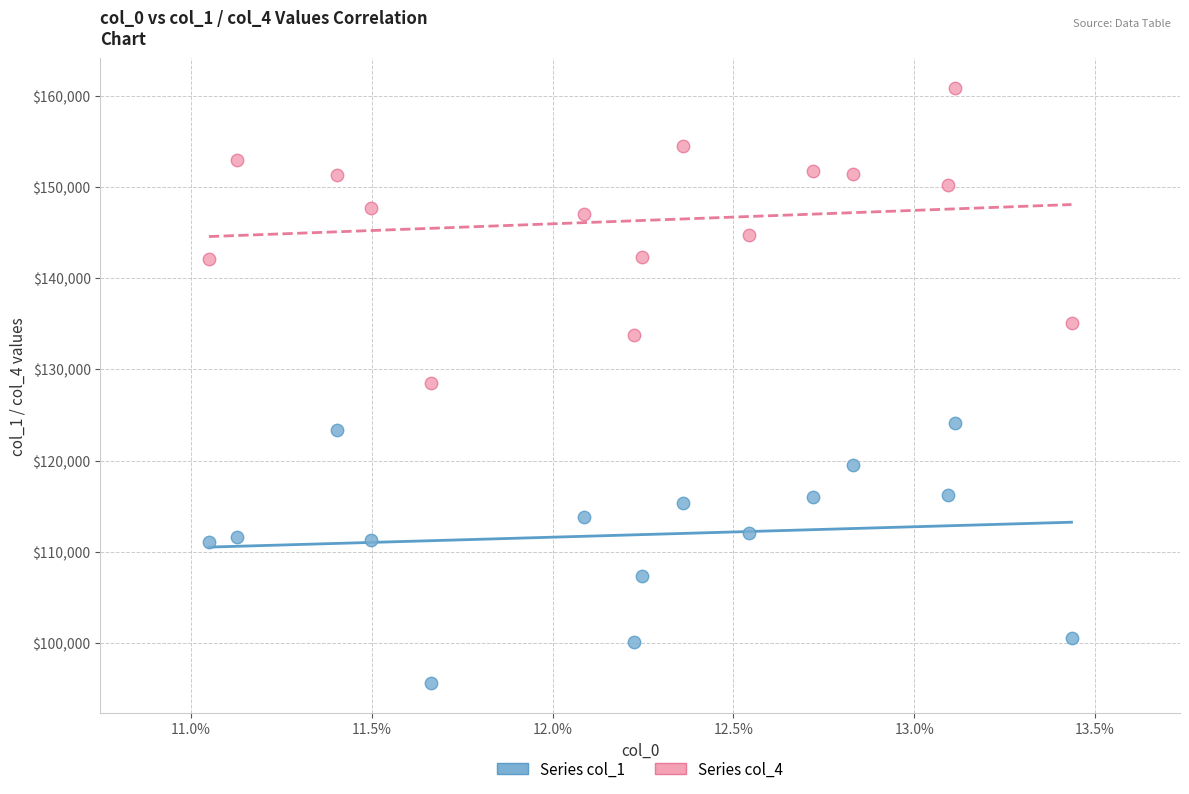

Which series reaches the minimum Y coordinate?

Series col_1